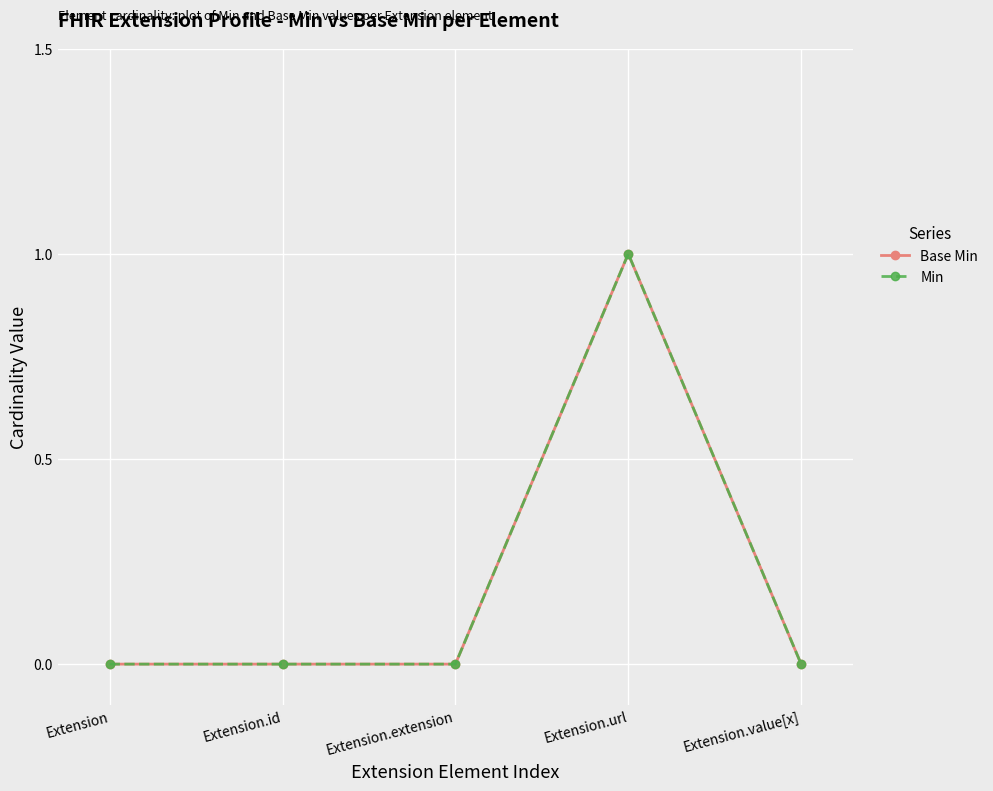

What is the difference between the Min values at Extension.url and Extension.id?

1